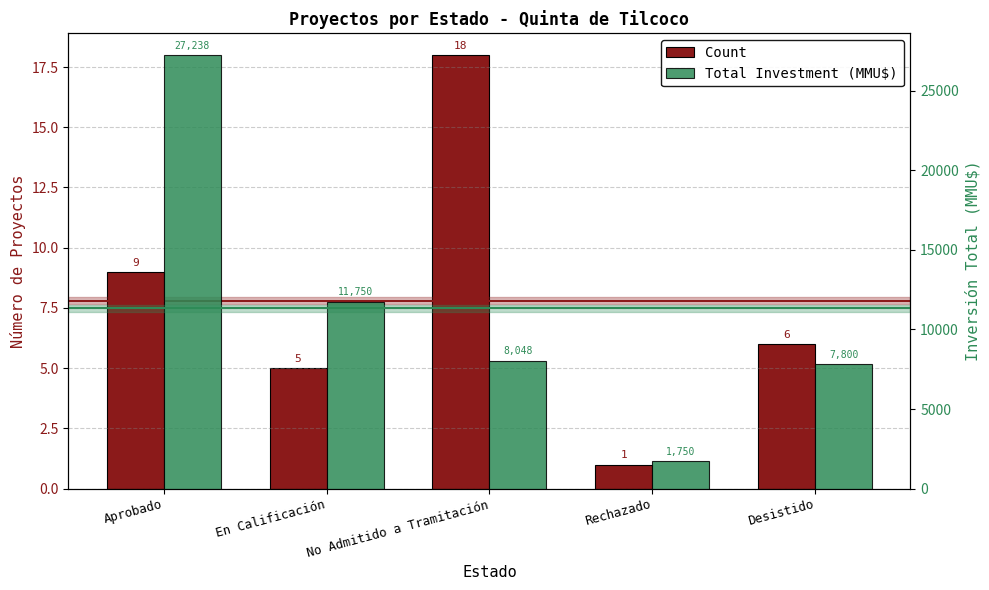

What is the label of the 5th bar from the left?

Desistido